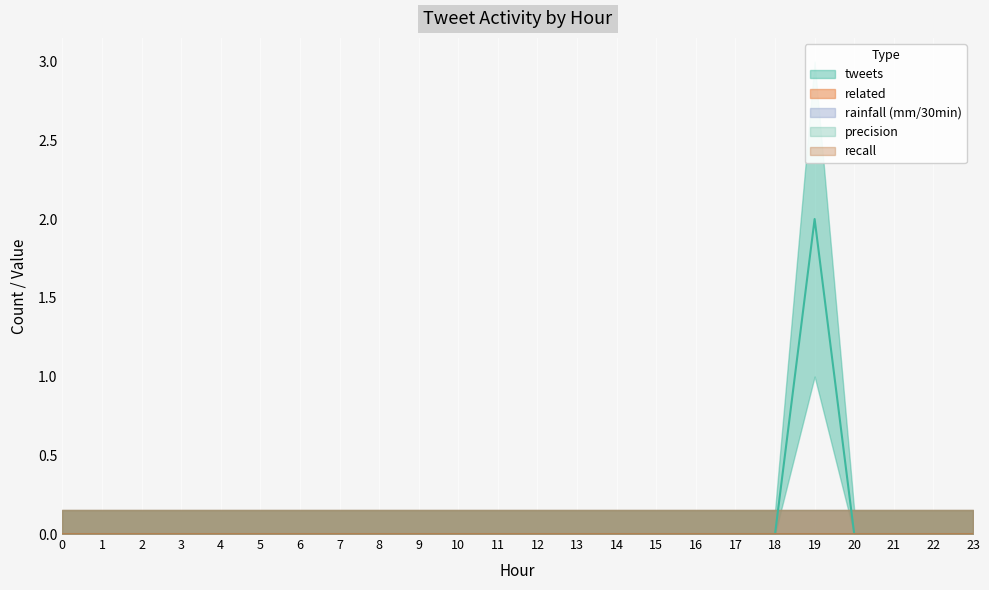

True or false: tweets and related intersect in this chart.

False